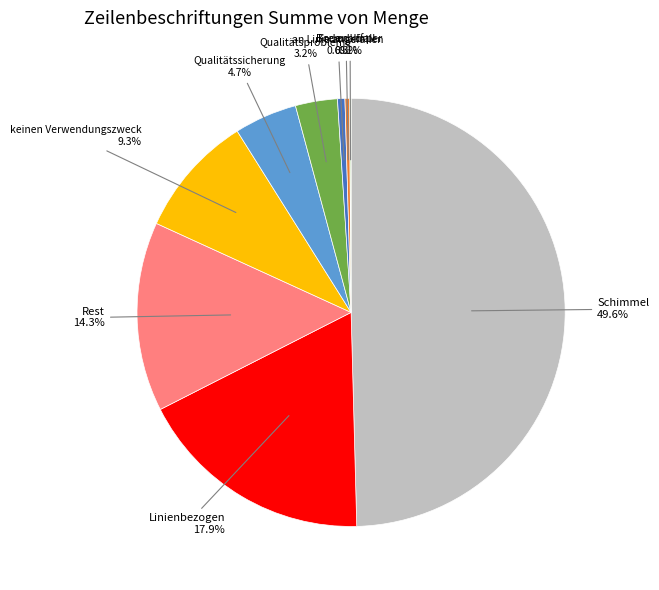

To the nearest percent, what is the average slice percentage?

11%